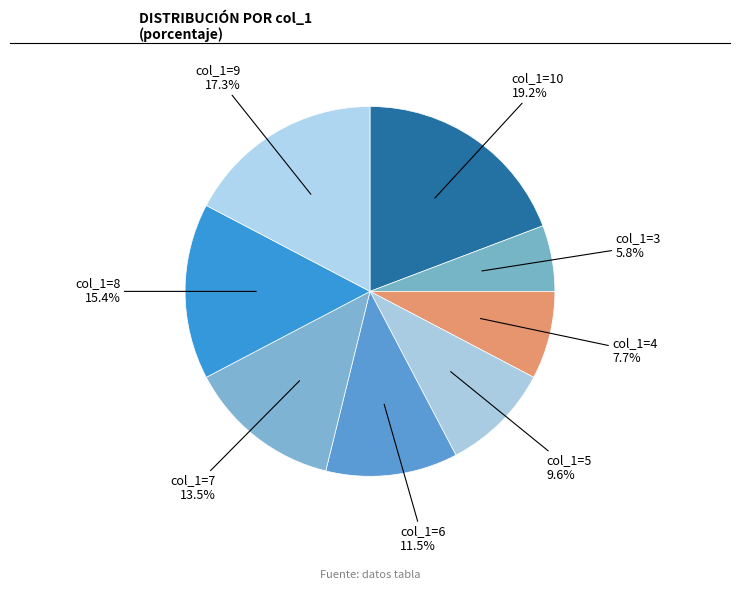

Which slice is the largest?

col_1=10